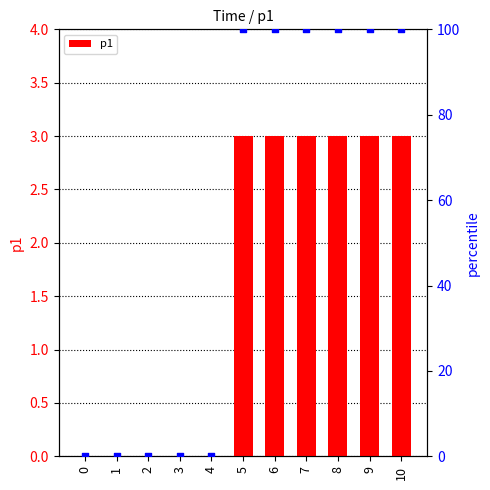

Which series contains the highest Y value?

percentile rank